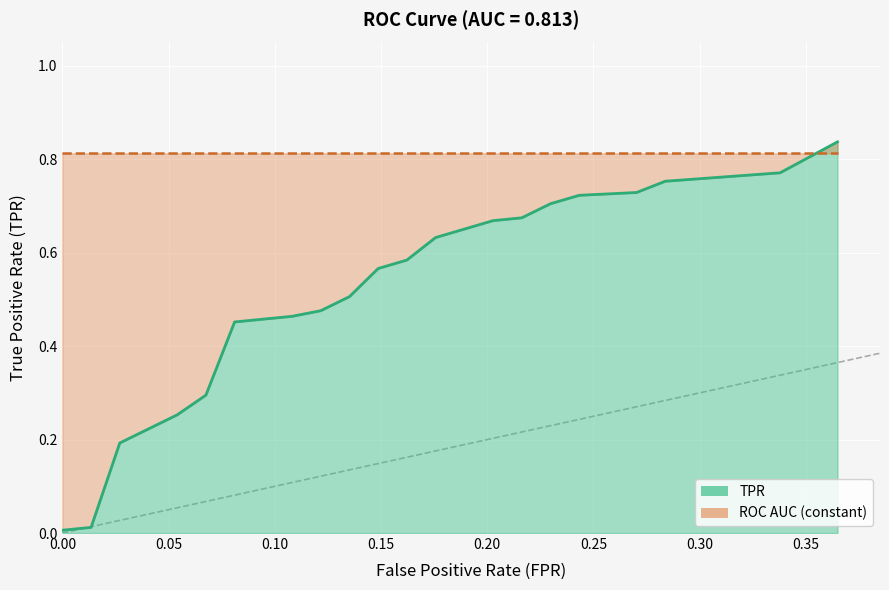

Does the chart display data point markers on the line(s)?

No